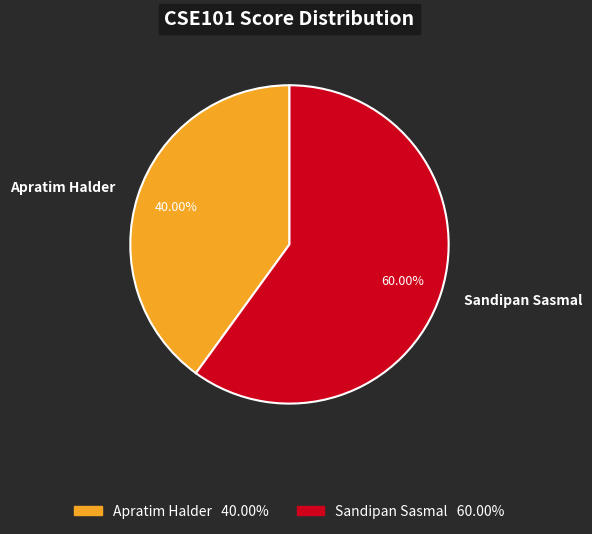

To the nearest percent, what is the average slice percentage?

50%